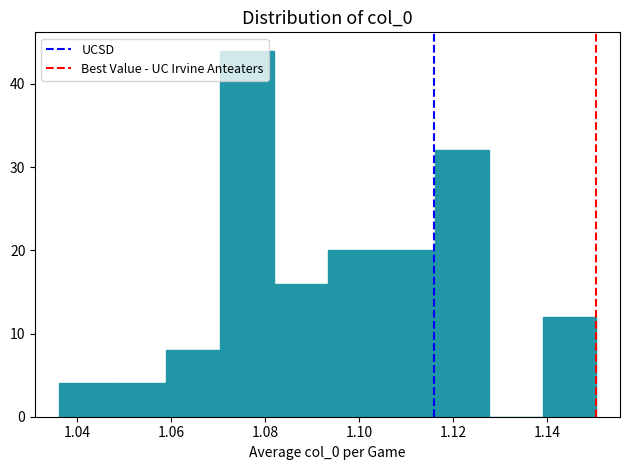

Reading left to right, transcribe this chart: for each bar, give the range it covers on the x-axis and its height. Neither the bar edges nor the heights are printed on the chart, so give them approximately, as read against the axes.

1.036 to 1.048: 4
1.048 to 1.058: 4
1.058 to 1.070: 8
1.070 to 1.082: 44
1.082 to 1.094: 16
1.094 to 1.104: 20
1.104 to 1.116: 20
1.116 to 1.128: 32
1.128 to 1.140: 0
1.140 to 1.150: 12